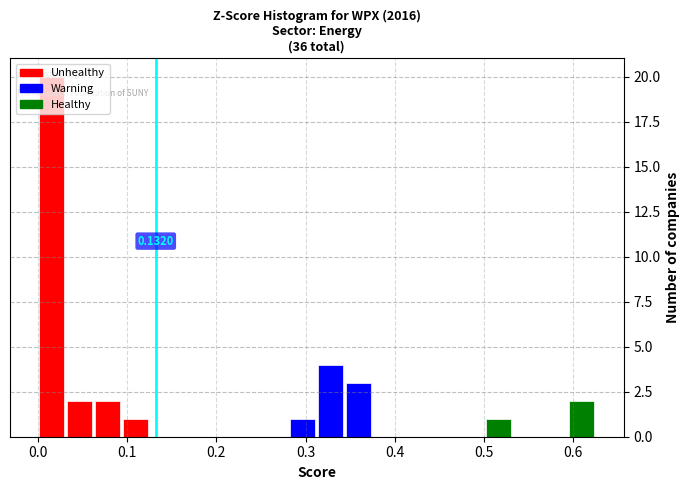

Around what value on the x-axis is the tallest bar? Give the approximate position of its centre, as read against the axis.

0.02